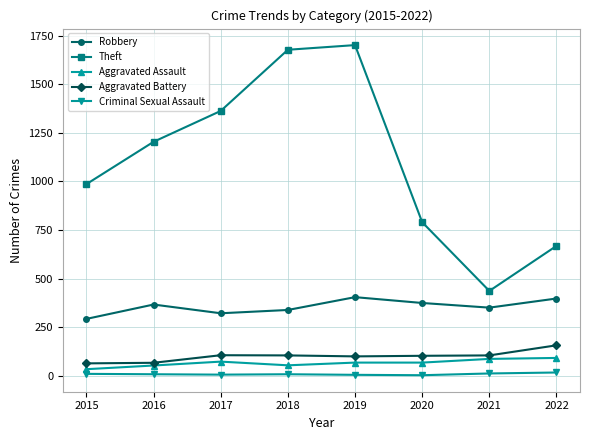

Is this an area chart (filled region under the line)?

No